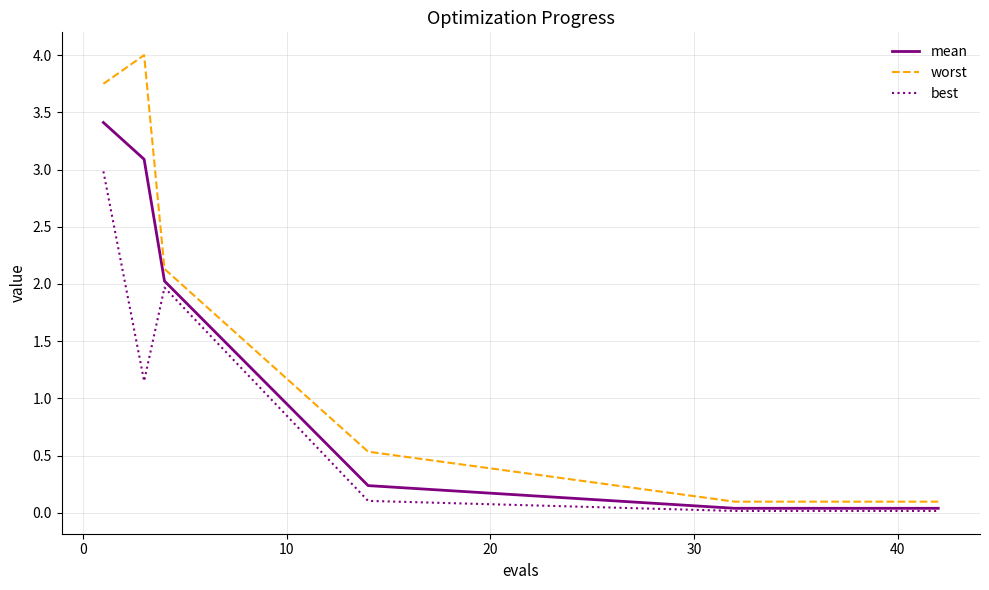

Rank the series by their maximum value, from highest to lowest.

worst, mean, best